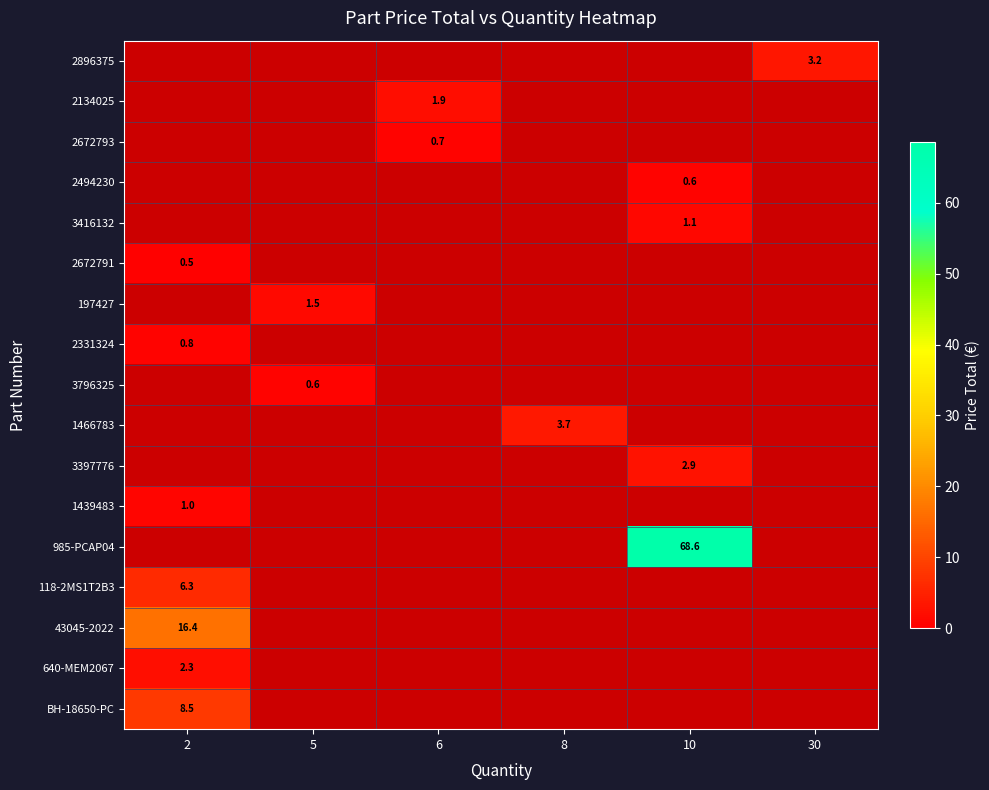

The 43045-2022 series shows 16.4 at 2. True or false?

True